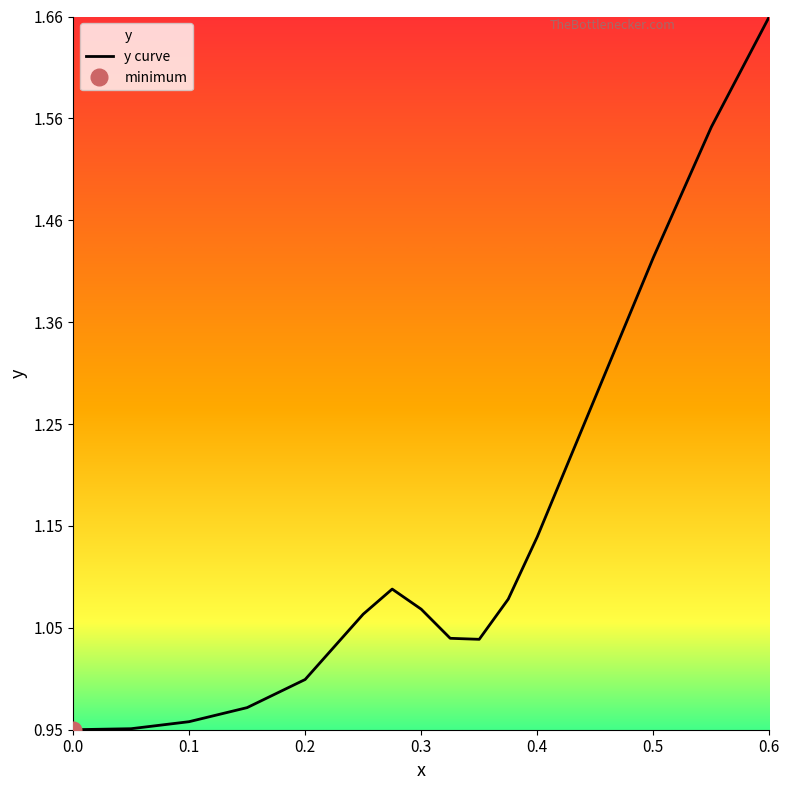

What is the label of the 6th point from the right?

0.35